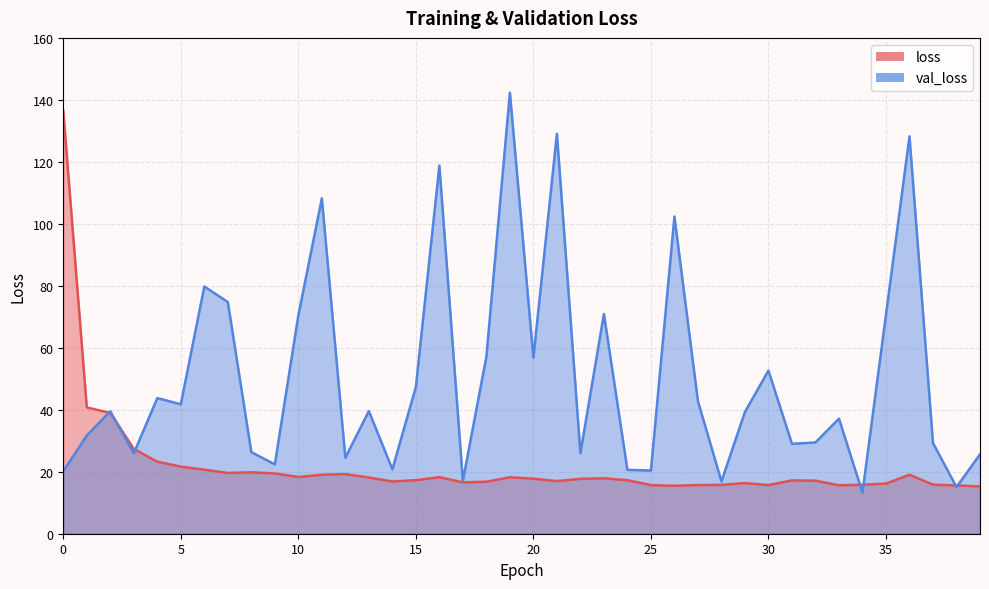

How many intersections are there between loss and val_loss?

7